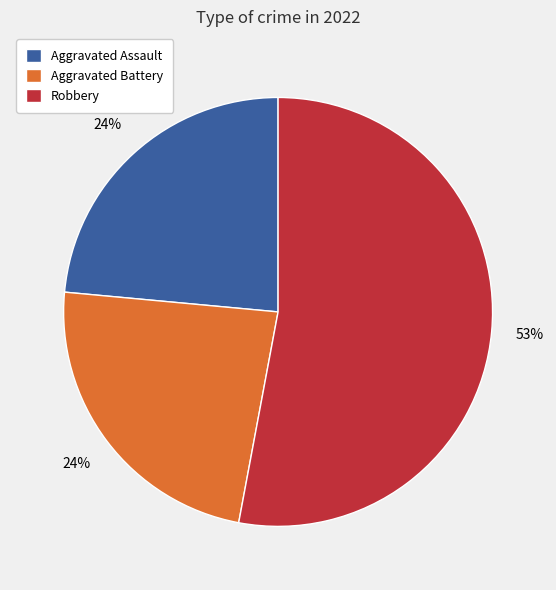

Which category has the biggest portion of the pie?

Robbery